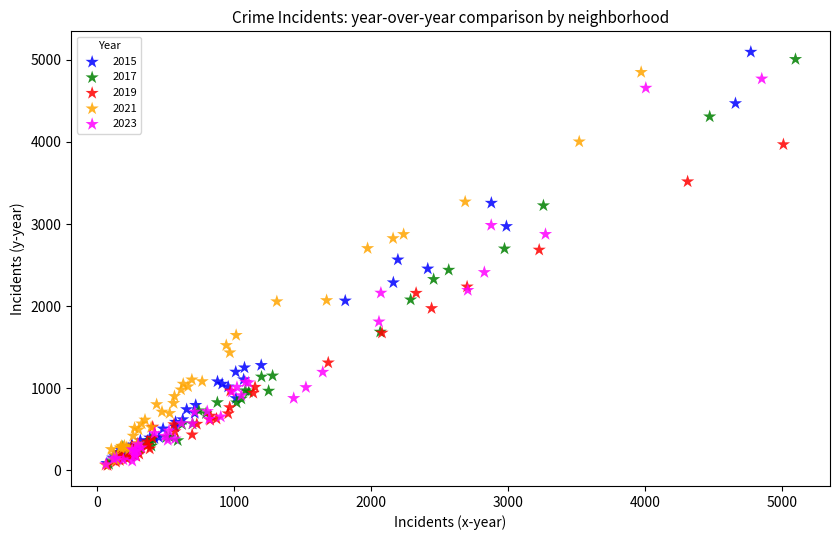

Which series has the largest Y range (max minus min)?

2015